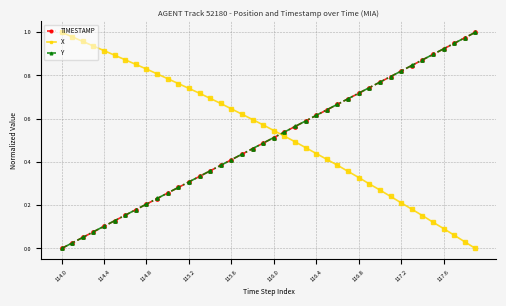

True or false: X and Y intersect in this chart.

True